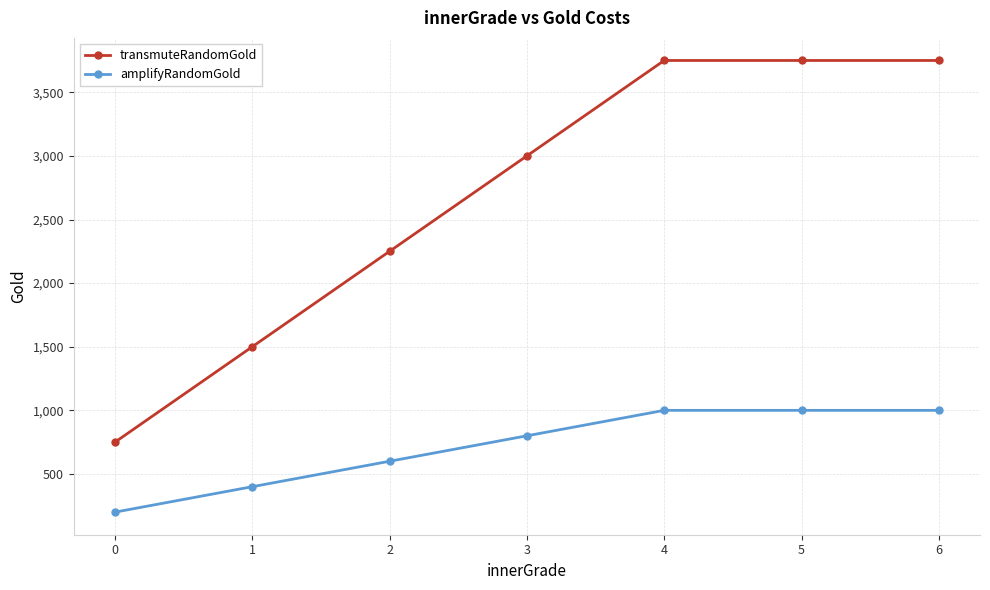

How many lines are shown in the chart?

2